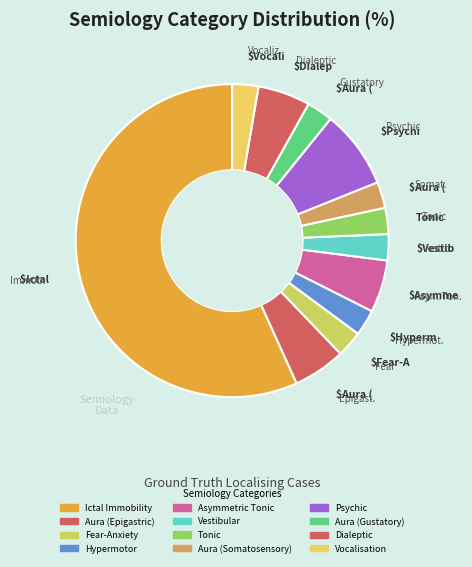

To the nearest percent, what is the average slice percentage?

8%